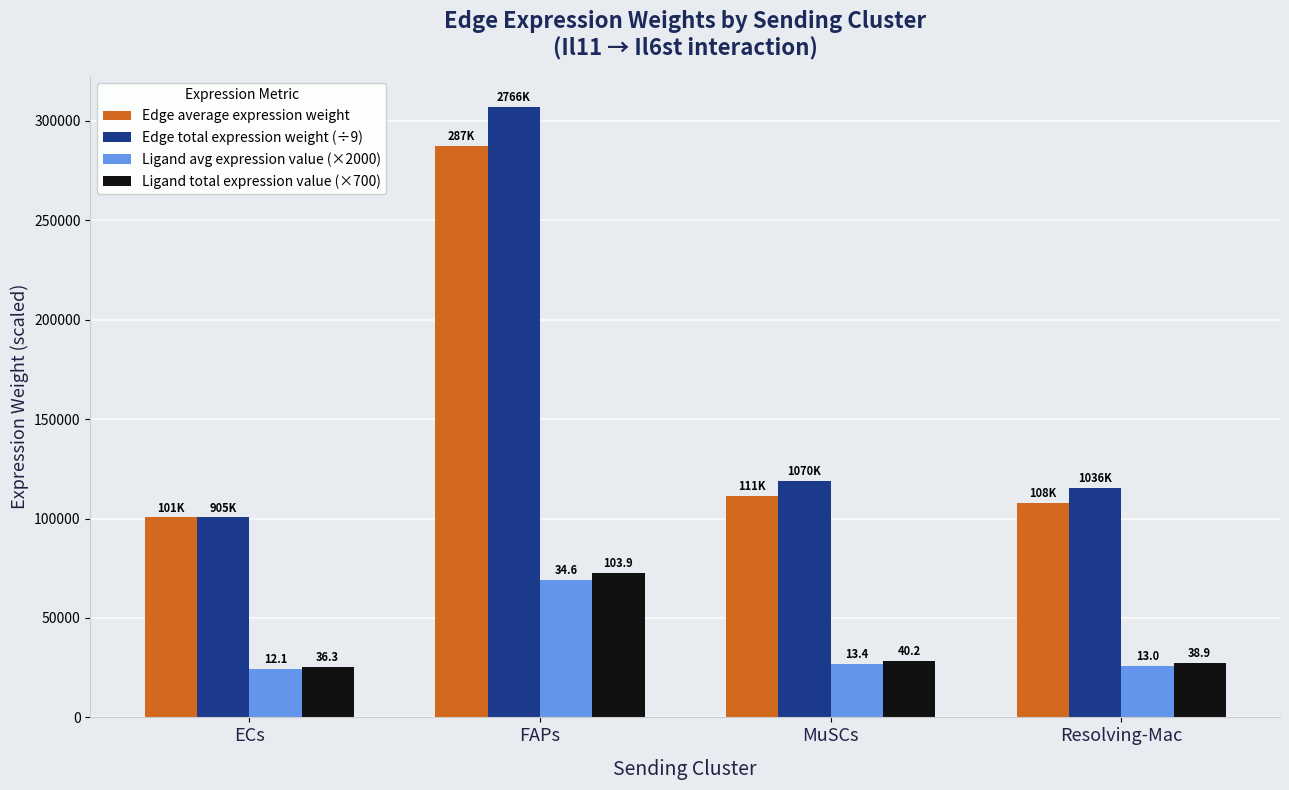

What are all the series names shown in the legend?

Edge average expression weight, Edge total expression weight (÷9), Ligand avg expression value (×2000), Ligand total expression value (×700)